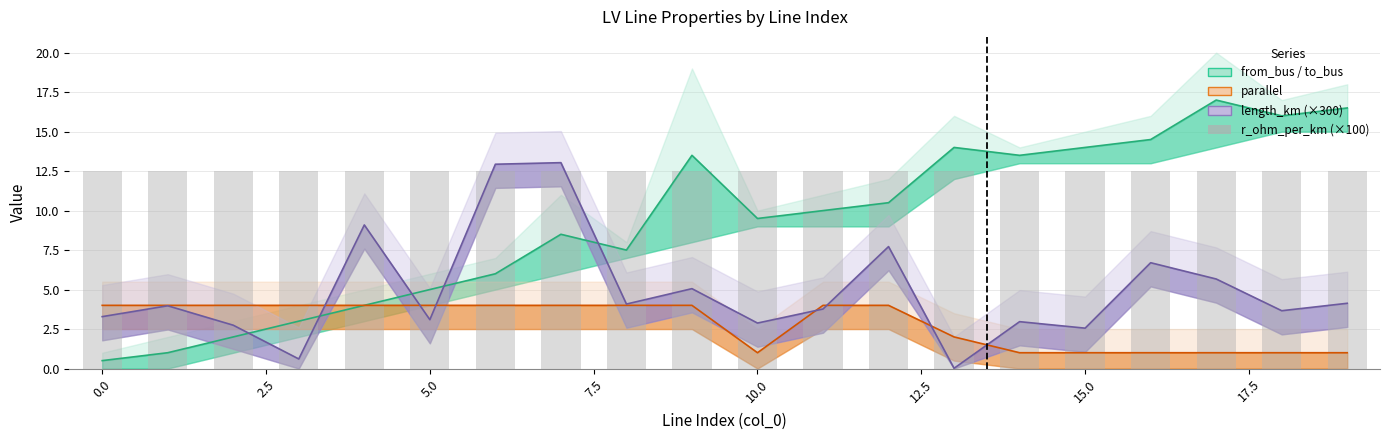

How many data points in parallel are less than 4?

8